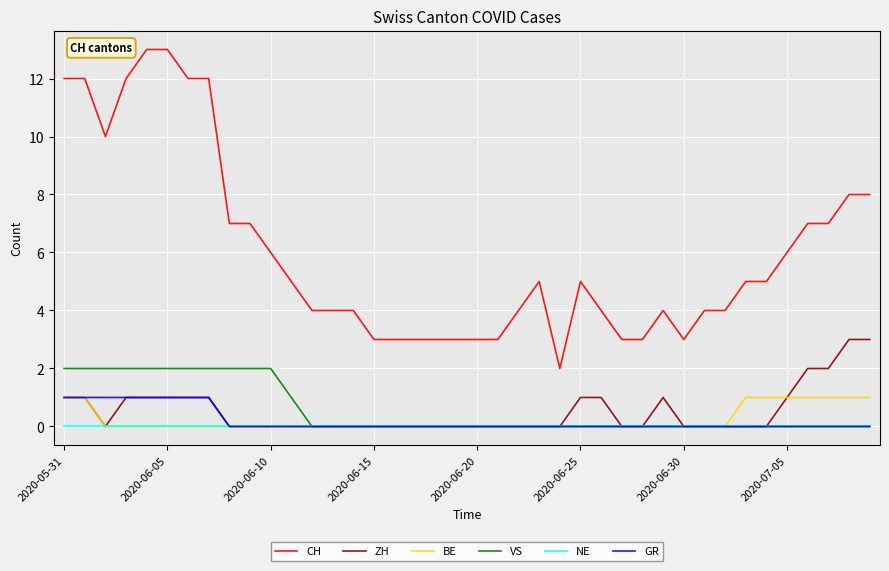

Which series has the largest range (max minus min)?

CH